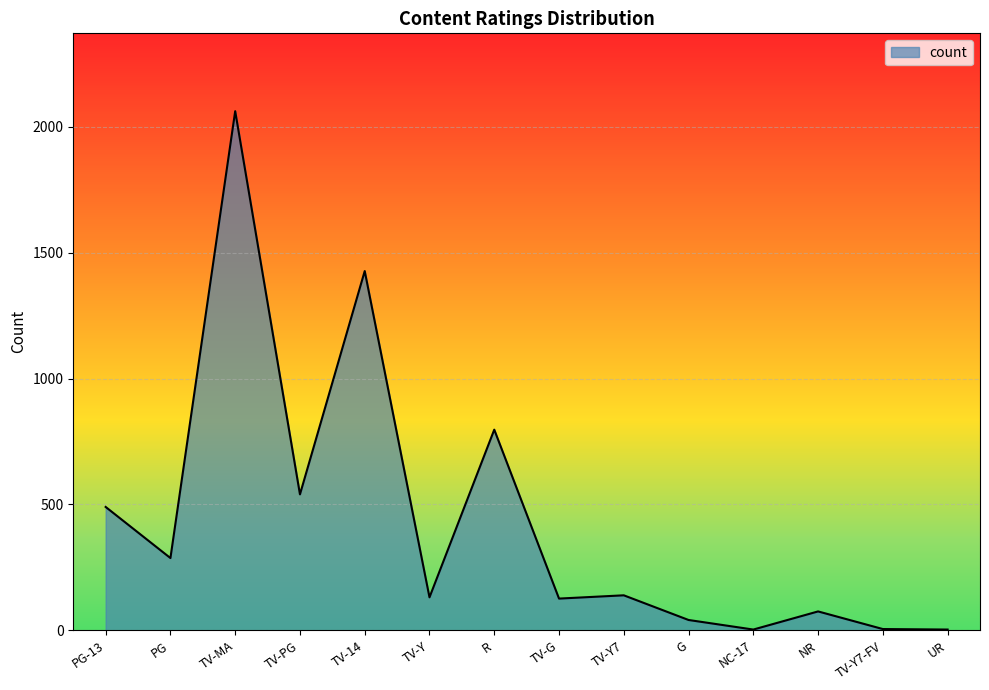

Where is the data nearest to the value 1032?

R